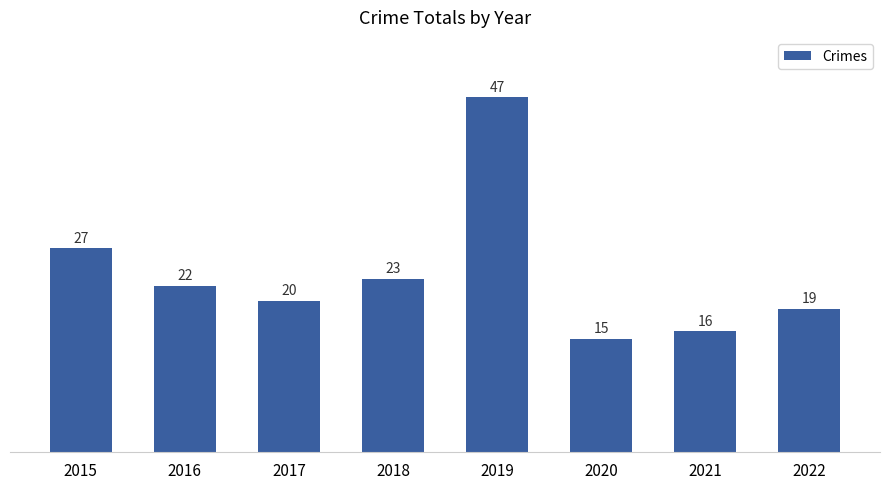

How many bars are there in total?

8